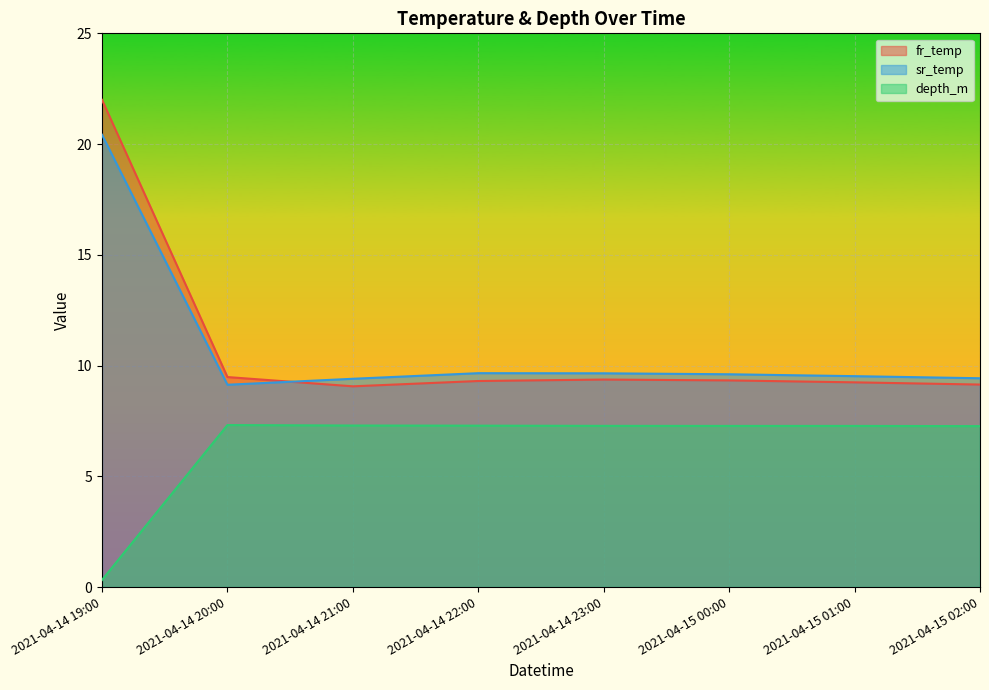

List the labels in order of fr_temp value, largest first.

2021-04-14 19:00, 2021-04-14 20:00, 2021-04-14 23:00, 2021-04-15 00:00, 2021-04-14 22:00, 2021-04-15 01:00, 2021-04-15 02:00, 2021-04-14 21:00